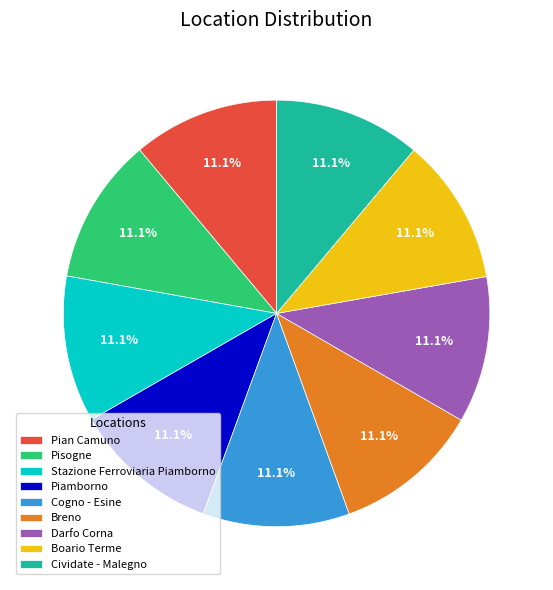

What percentage is the Pian Camuno slice, to the nearest percent?

11%